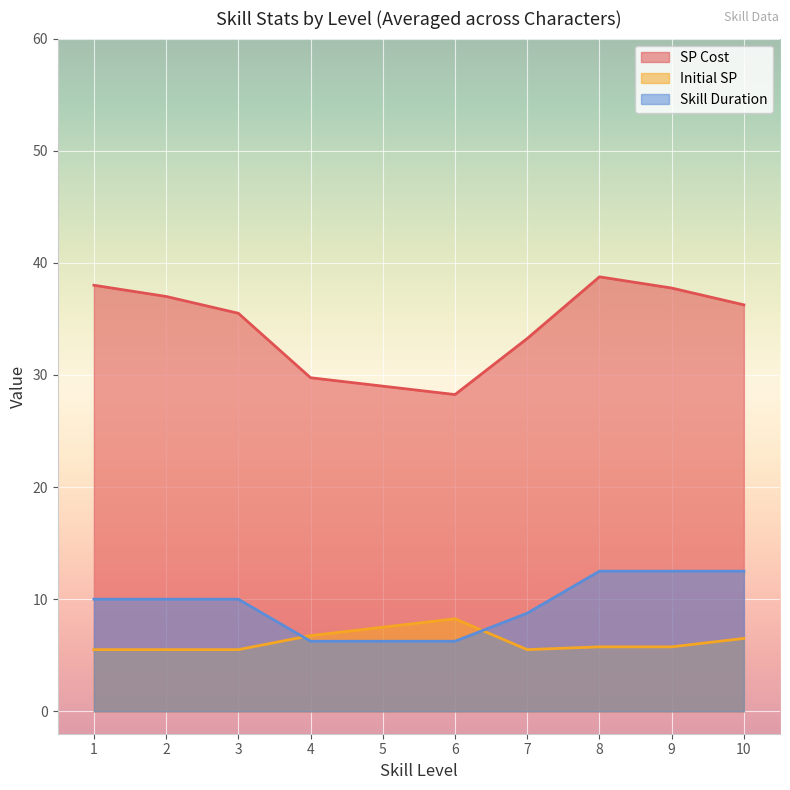

The Skill Duration series shows 12.5 at 8. True or false?

True